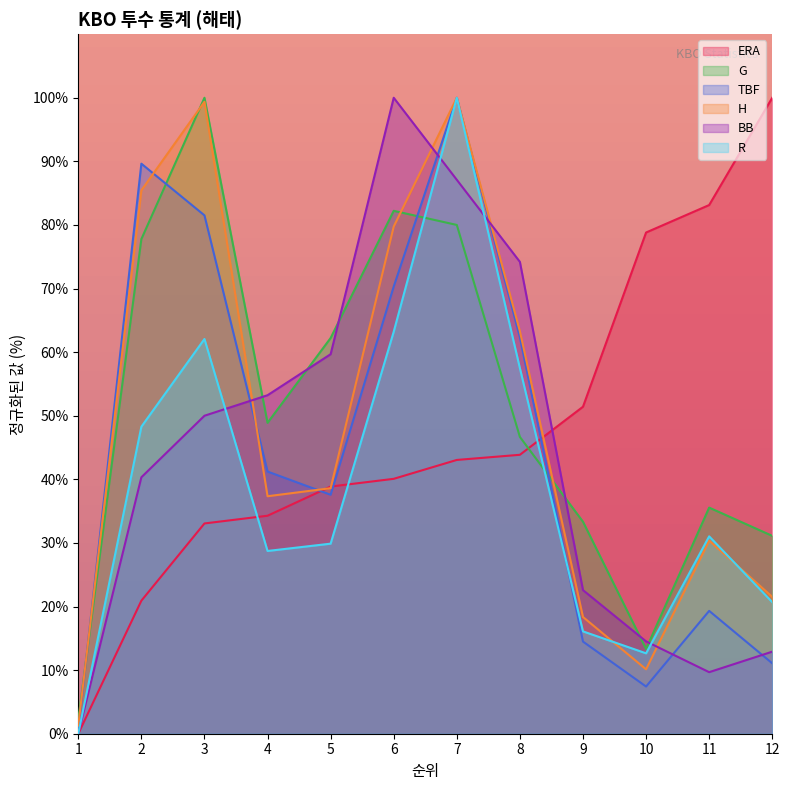

How many times do ERA and TBF cross each other?

3